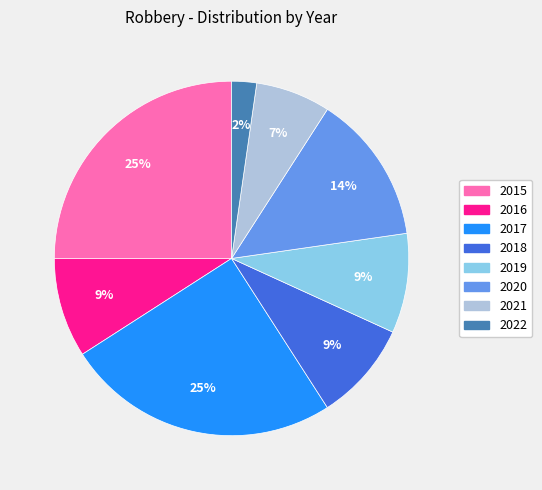

What is the smallest slice in the pie chart?

2022